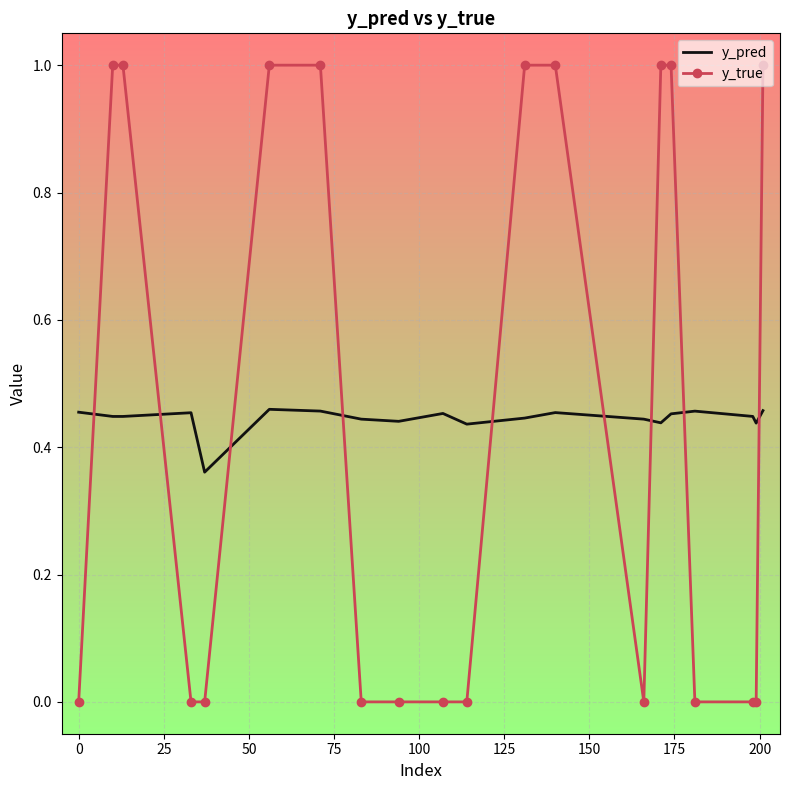

What are all the series names shown in the legend?

y_pred, y_true